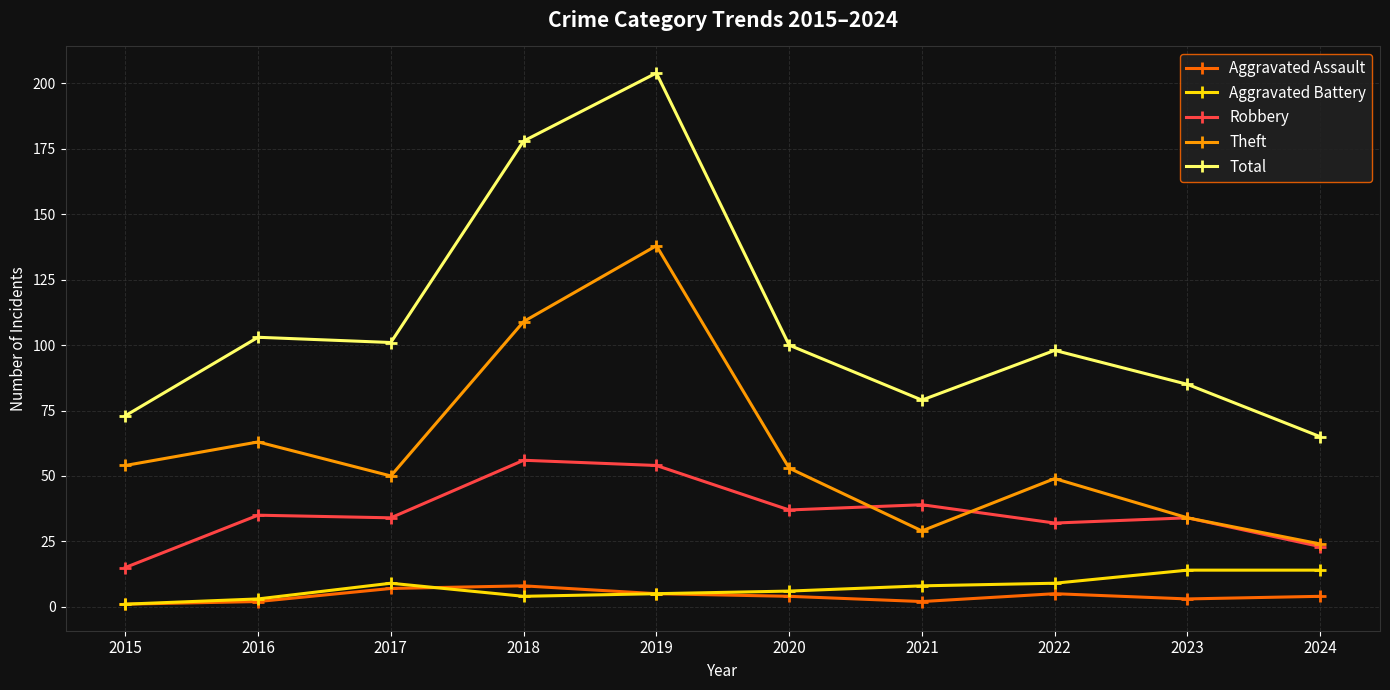

True or false: Theft and Aggravated Battery cross at least once.

False